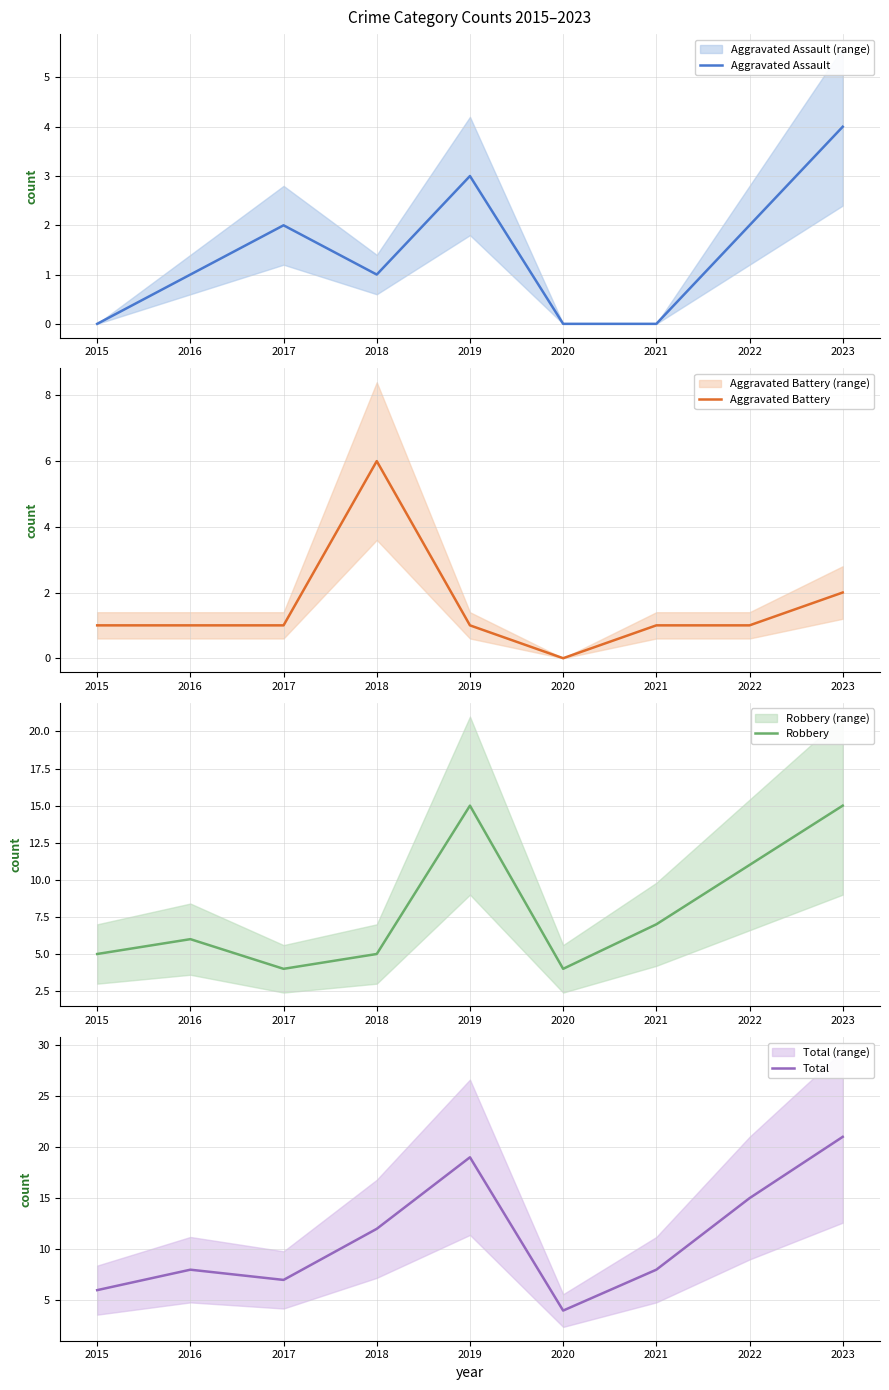

At which category is the sum across all series the highest?

2023